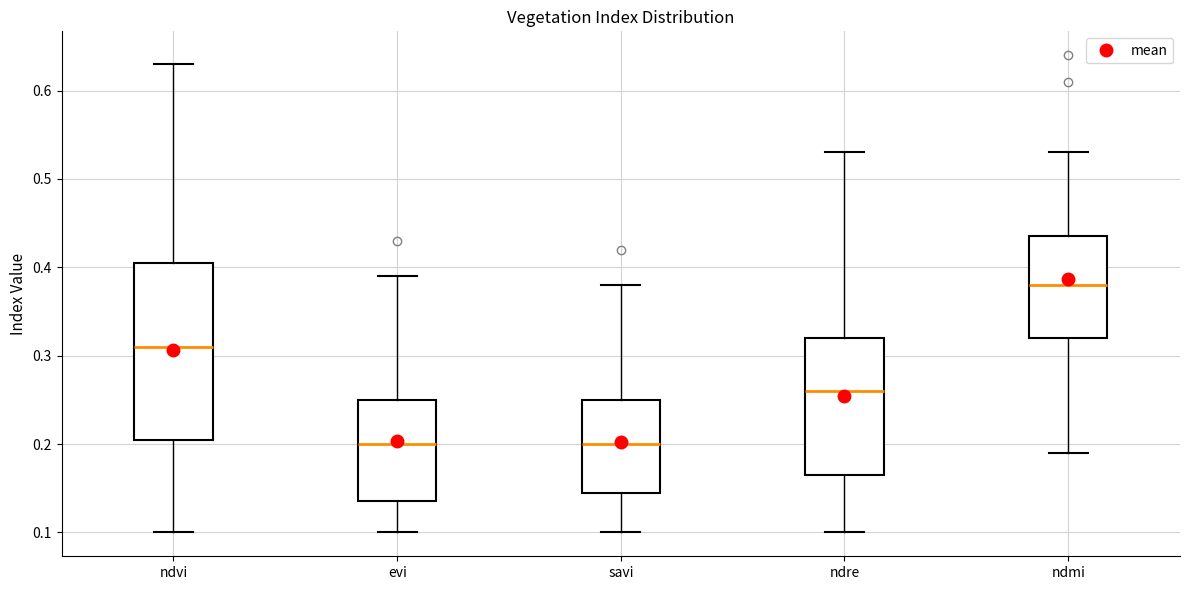

Reading left to right, read every box against the y-axis: the position of its median line, the range the box covers, and the ends of its whiskers. The values are not printed on the chart, so give them approximately, as read against the axis.

ndvi: median 0.31, box 0.21 to 0.41, whiskers 0.10 to 0.63
evi: median 0.20, box 0.14 to 0.25, whiskers 0.10 to 0.39
savi: median 0.20, box 0.15 to 0.25, whiskers 0.10 to 0.38
ndre: median 0.26, box 0.17 to 0.32, whiskers 0.10 to 0.53
ndmi: median 0.38, box 0.32 to 0.44, whiskers 0.19 to 0.53